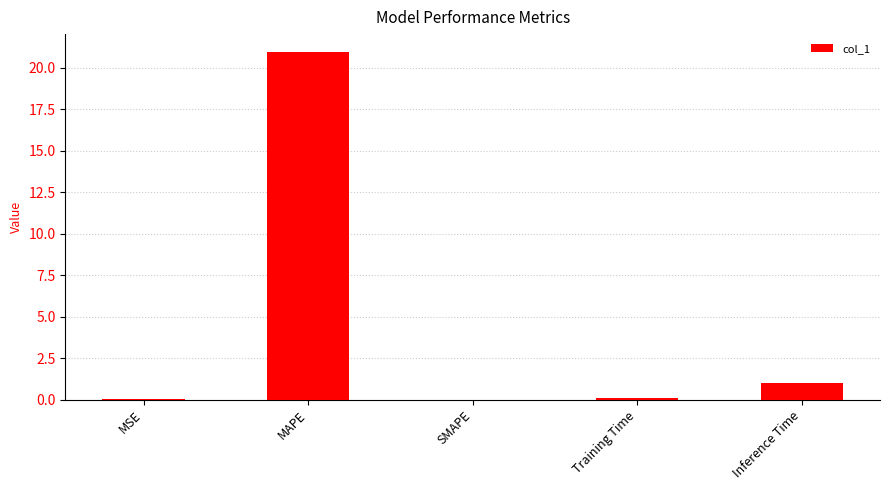

Between MAPE and SMAPE, which is larger?

MAPE